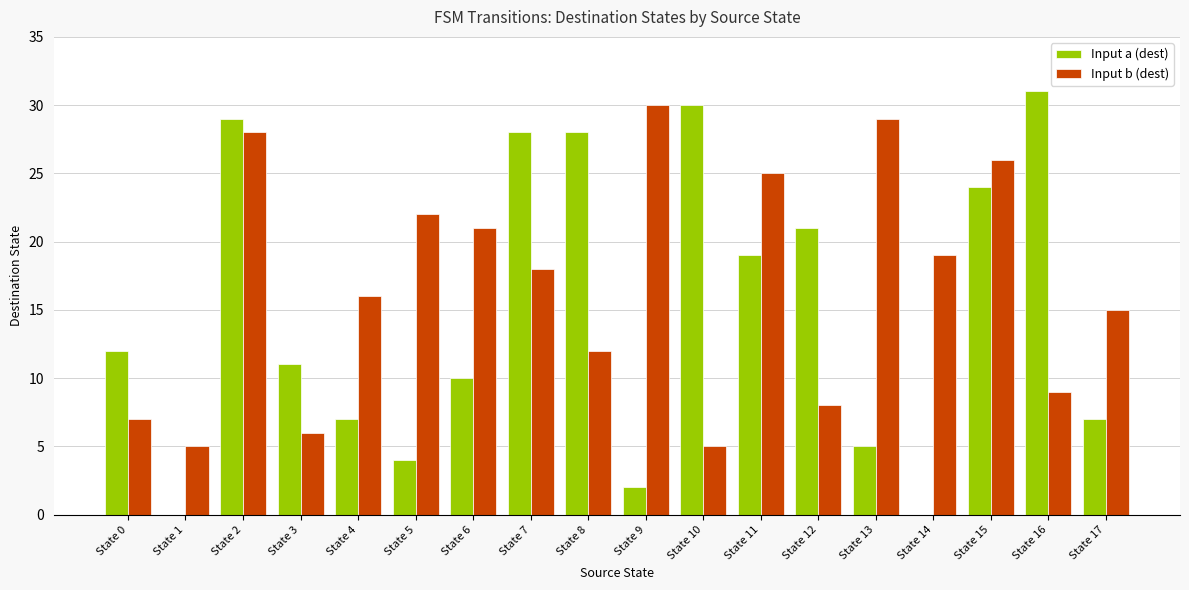

What is the sum of all Input b (dest) values?

301